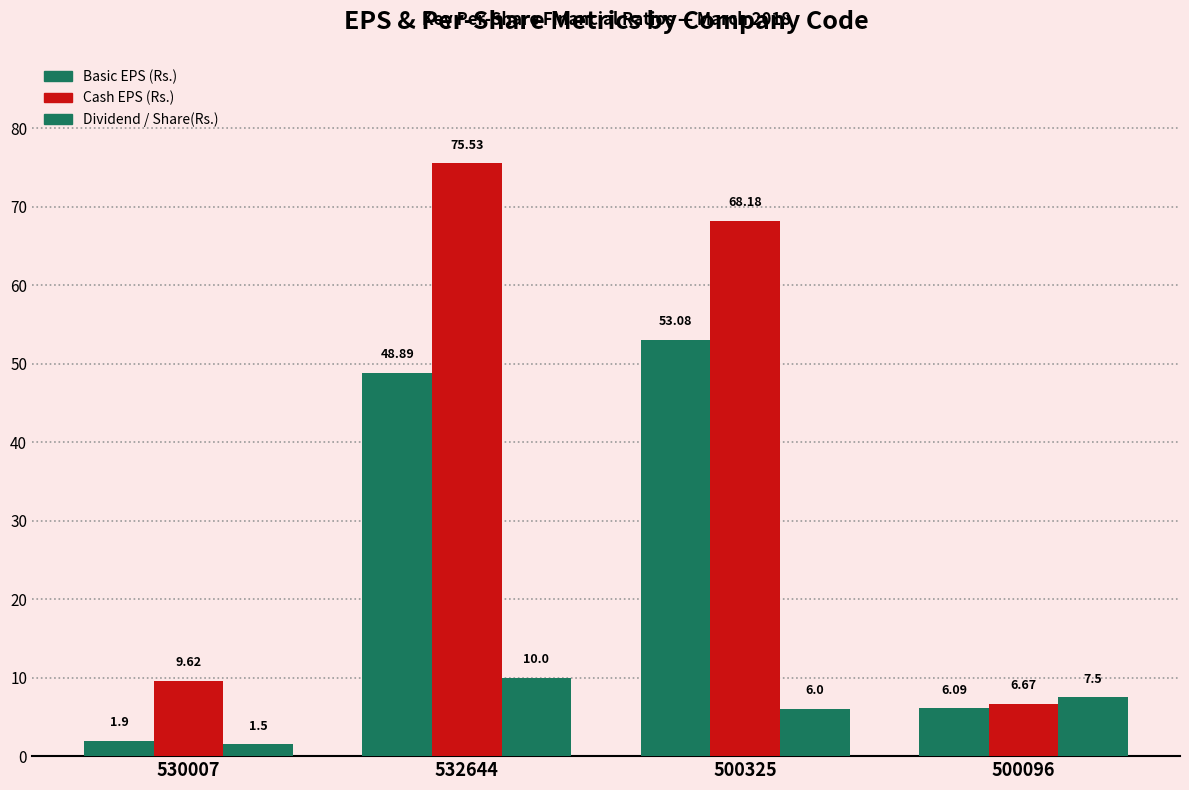

What position from the left is 500325?

3